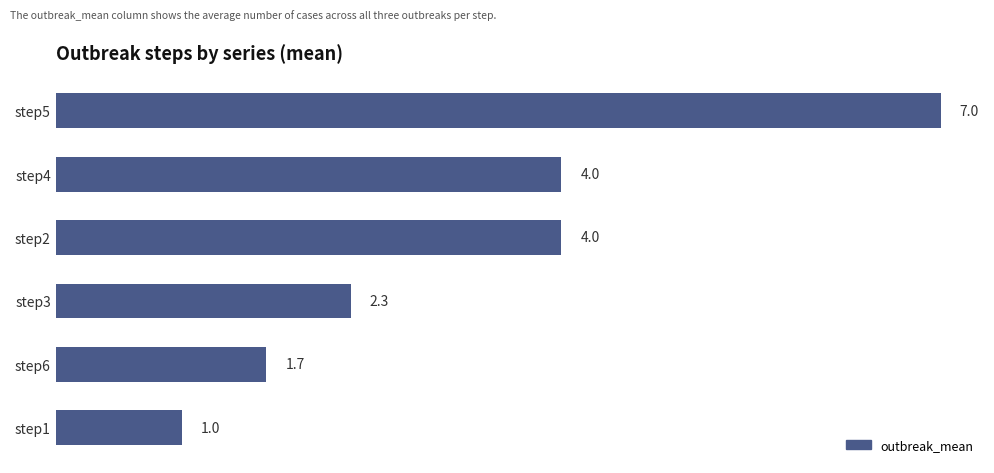

What is the greatest value displayed?

7.0